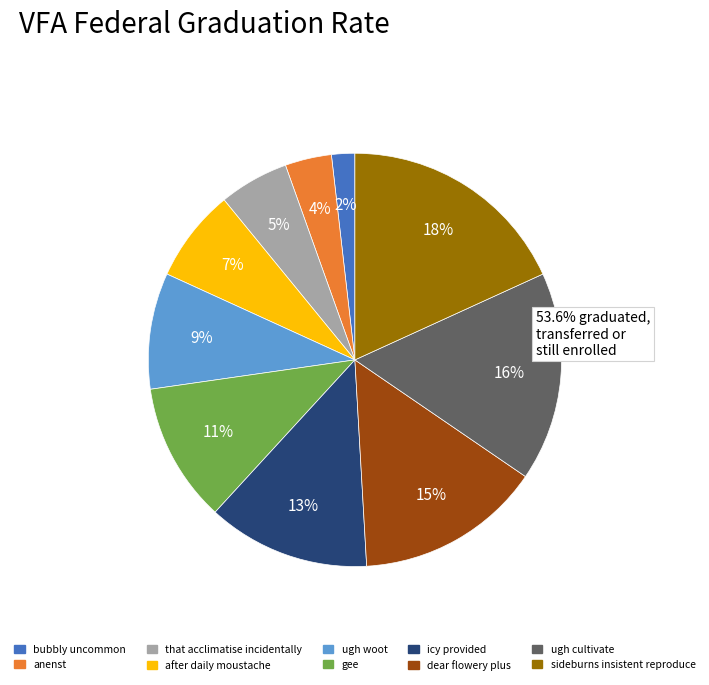

Is the sum of ugh cultivate and gee greater than half?

No